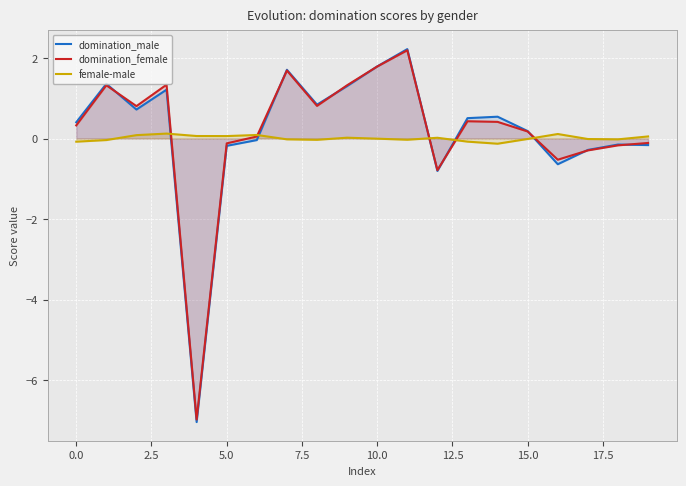

True or false: domination_female has more than 1 interior local peaks.

True